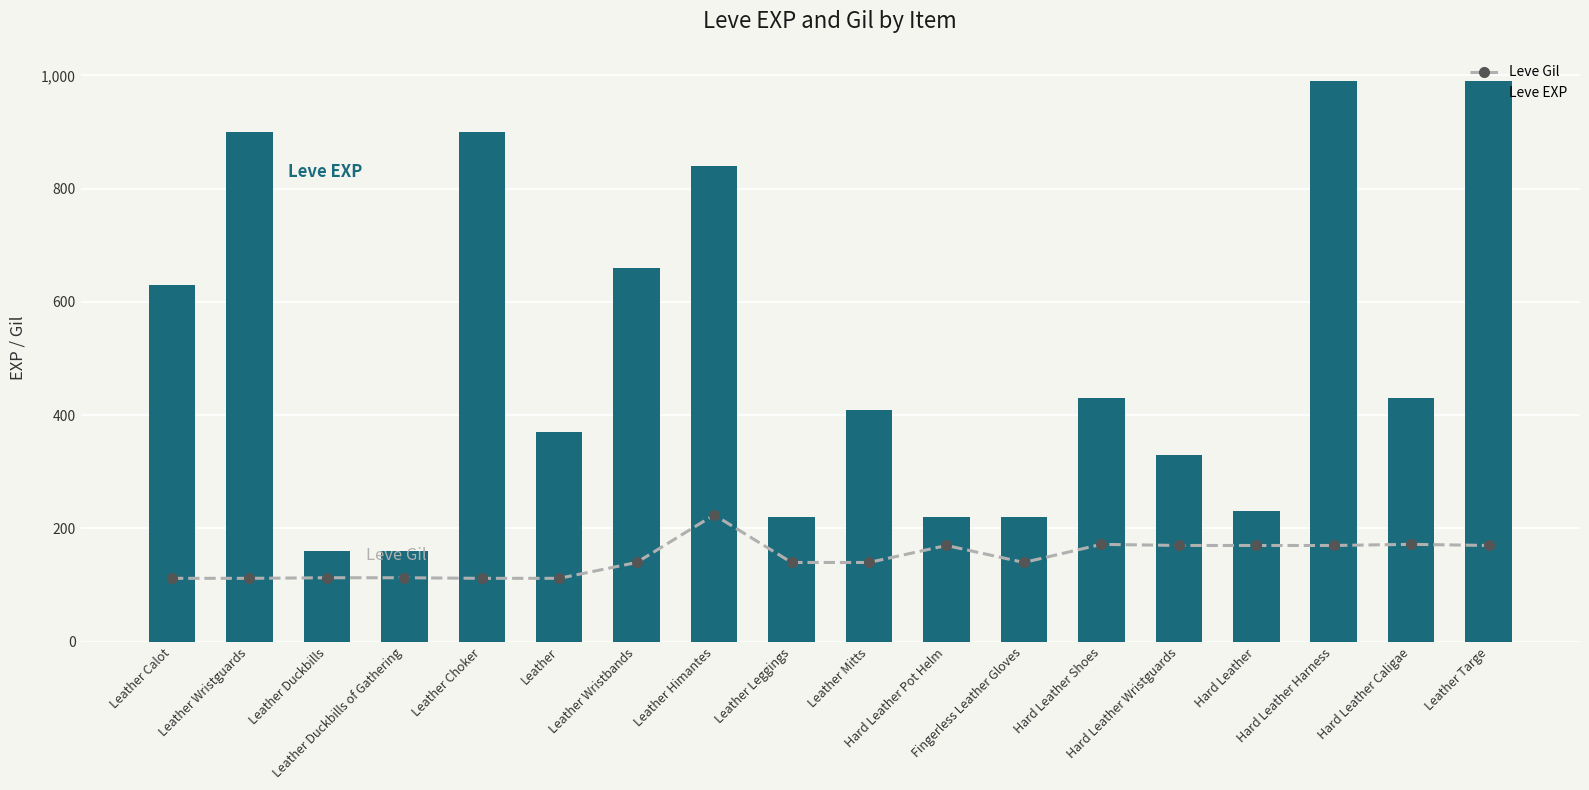

What is the label of the 15th bar from the left?

Hard Leather